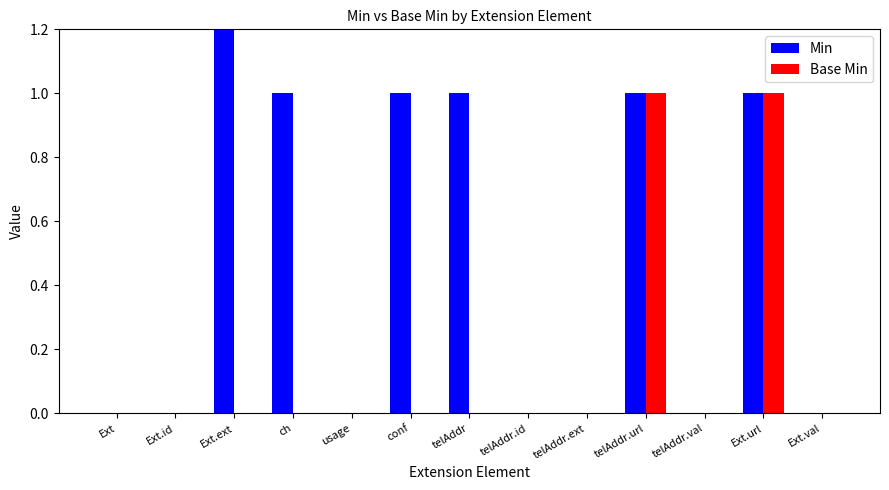

The Base Min series shows 0 at usage. True or false?

True